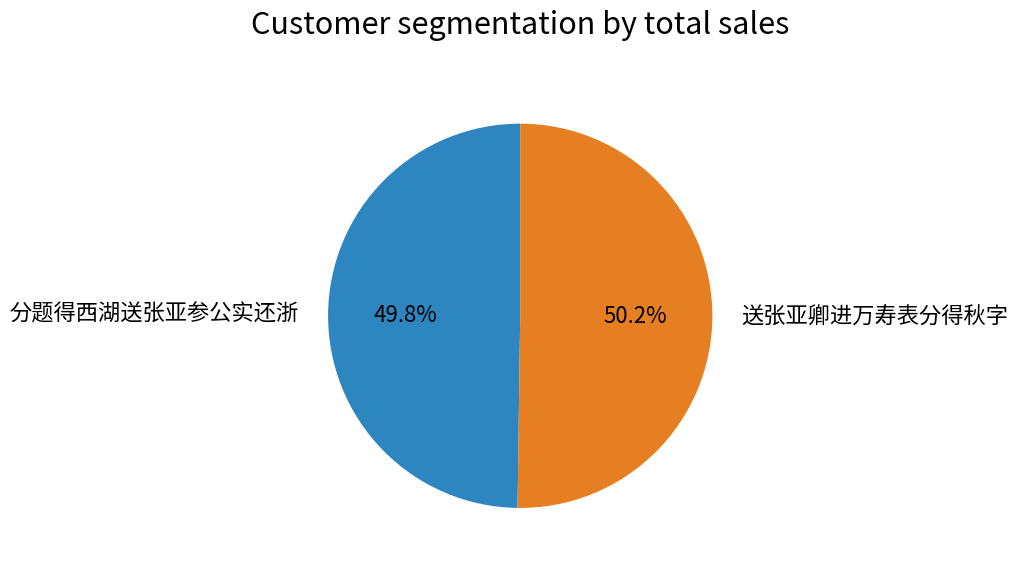

To the nearest percent, what portion does 送张亚卿进万寿表分得秋字 represent?

50%